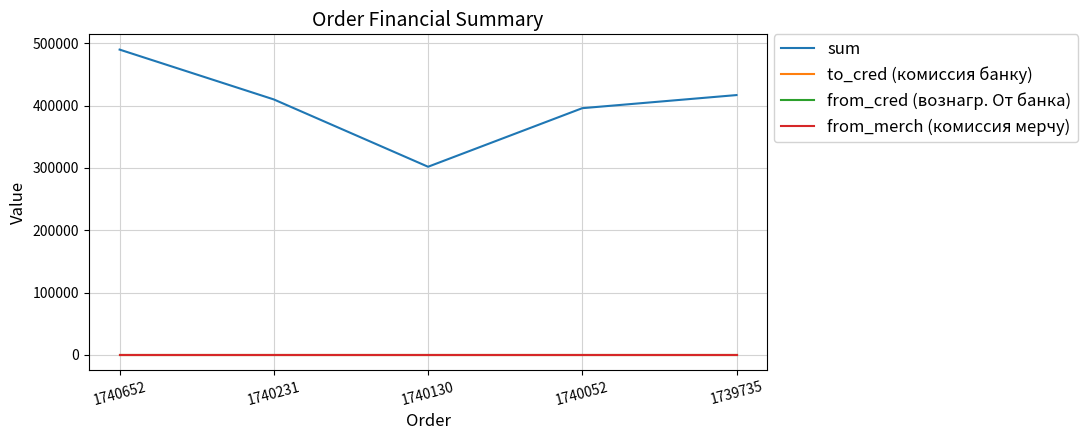

True or false: from_merch (комиссия мерчу) and from_cred (вознагр. От банка) intersect in this chart.

False